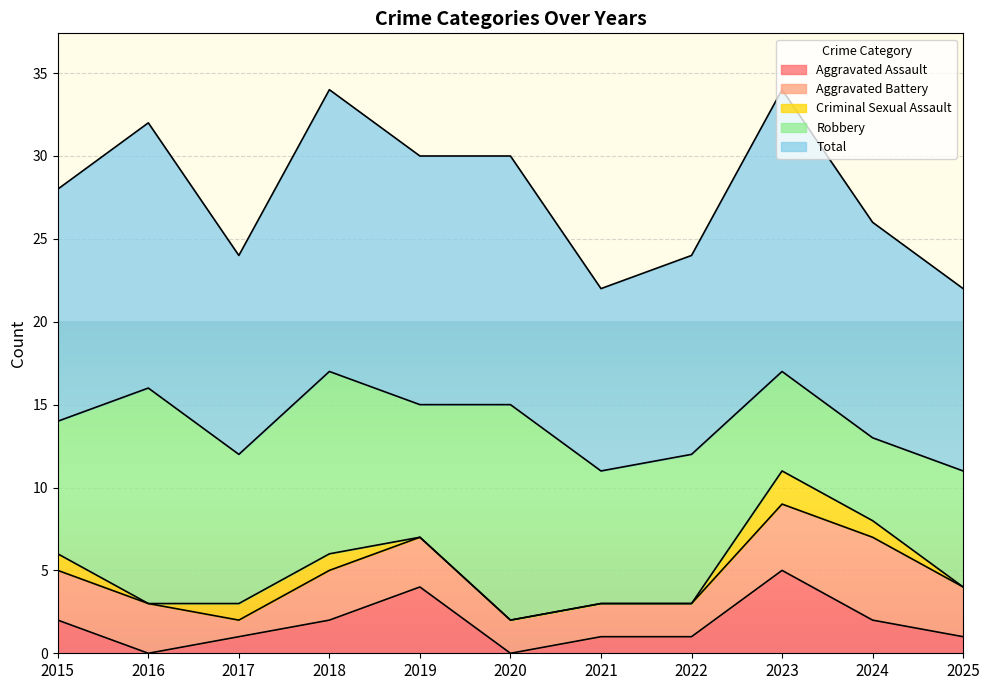

Reading left to right, what are all the values shown in this chart?

Aggravated Assault: 2	0	1	2	4	0	1	1	5	2	1
Aggravated Battery: 3	3	1	3	3	2	2	2	4	5	3
Criminal Sexual Assault: 1	0	1	1	0	0	0	0	2	1	0
Robbery: 8	13	9	11	8	13	8	9	6	5	7
Total: 14	16	12	17	15	15	11	12	17	13	11